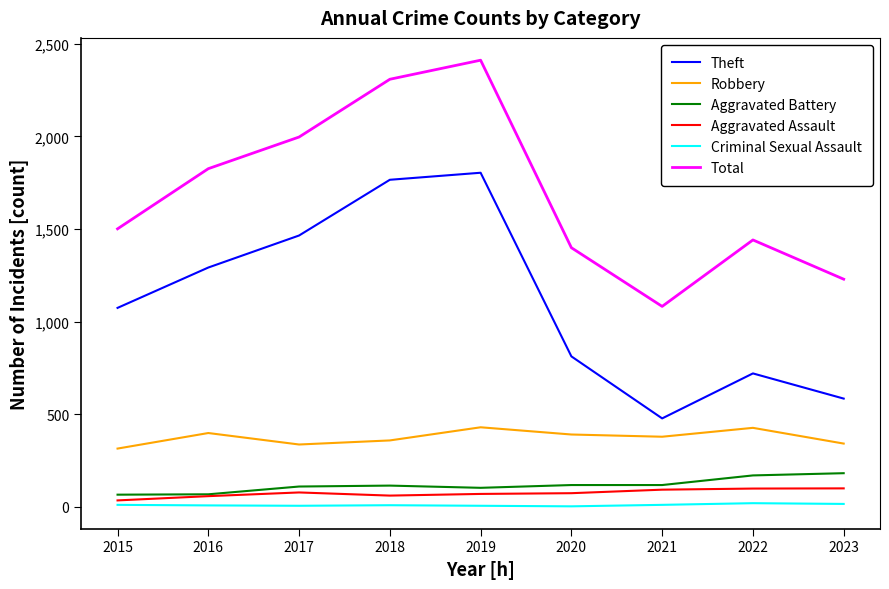

What is the highest value of the Aggravated Assault series?

99